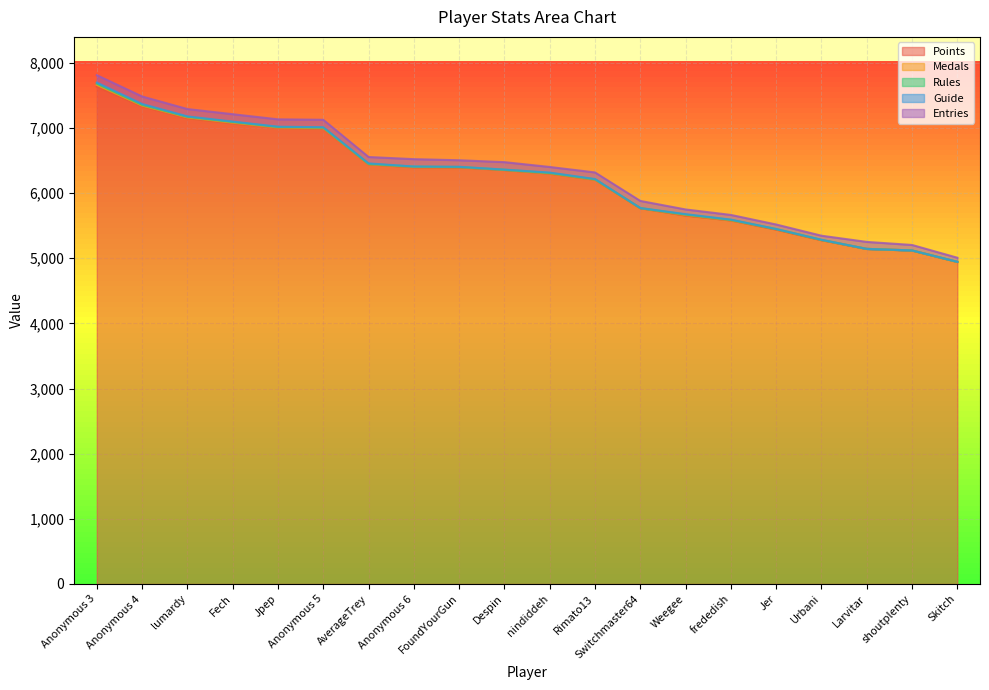

The Points series shows 11095 at AverageTrey. True or false?

False